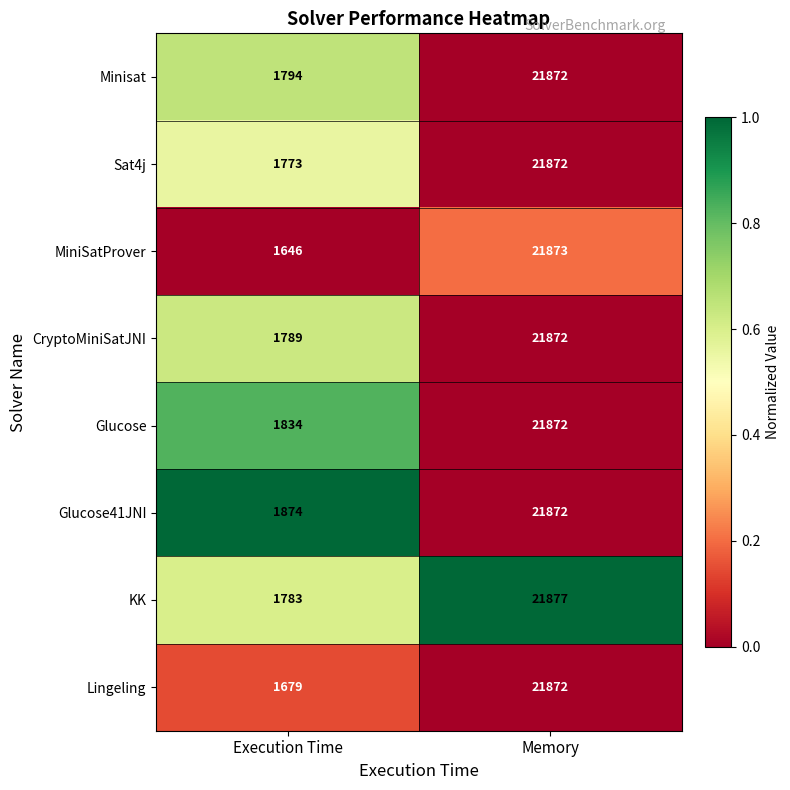

What is the spread (max minus min) of values at Execution Time?

228